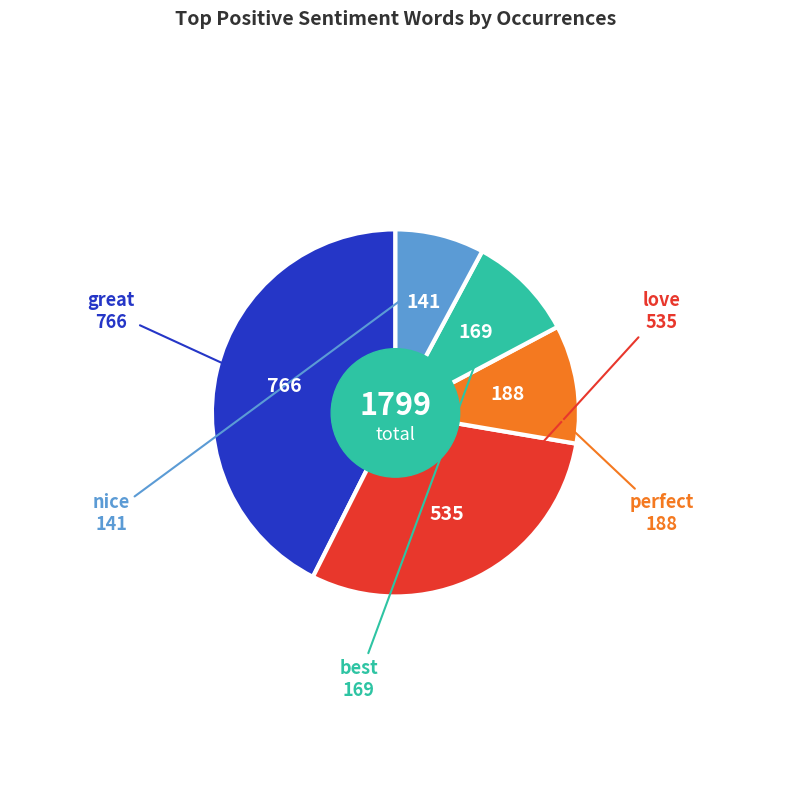

Is there a majority slice in this chart?

No